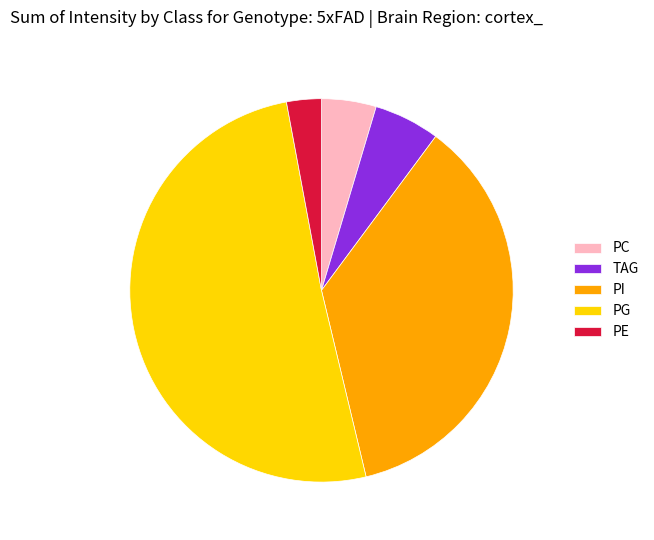

Which category accounts for the majority?

PG